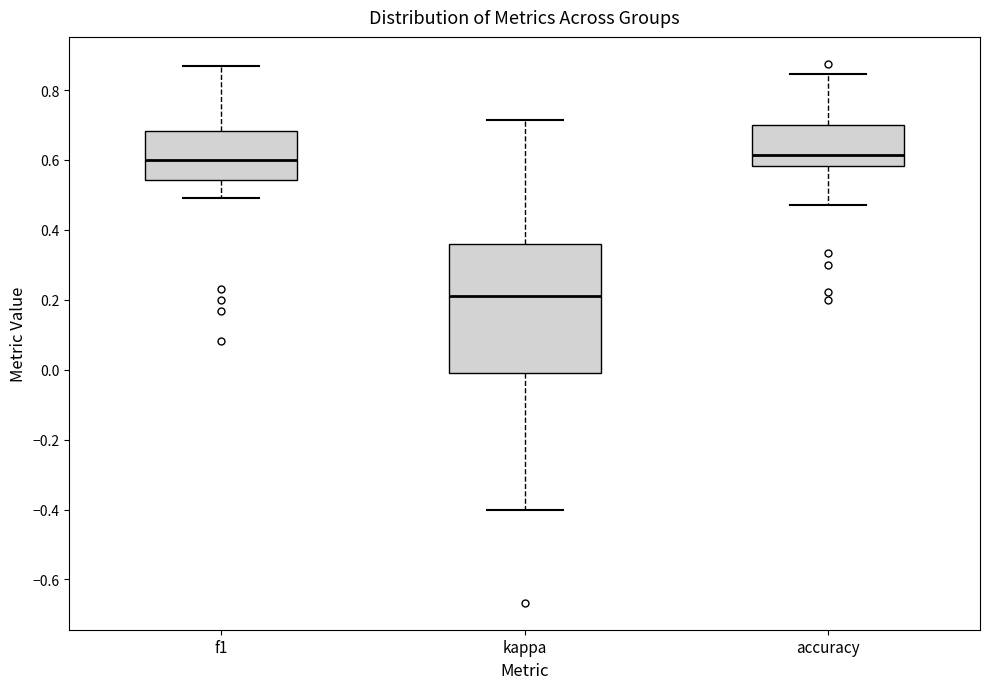

Reading left to right, read every box against the y-axis: the position of its median line, the range the box covers, and the ends of its whiskers. The values are not printed on the chart, so give them approximately, as read against the axis.

f1: median 0.60, box 0.54 to 0.68, whiskers 0.50 to 0.86
kappa: median 0.22, box 0.00 to 0.36, whiskers -0.40 to 0.72
accuracy: median 0.62, box 0.58 to 0.70, whiskers 0.48 to 0.84